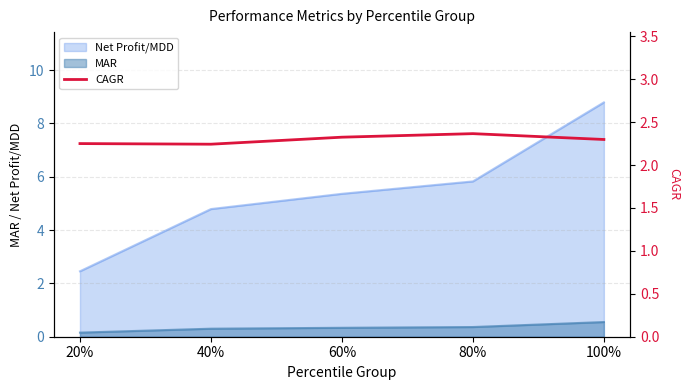

True or false: the data has more than 0 interior local peaks.

True